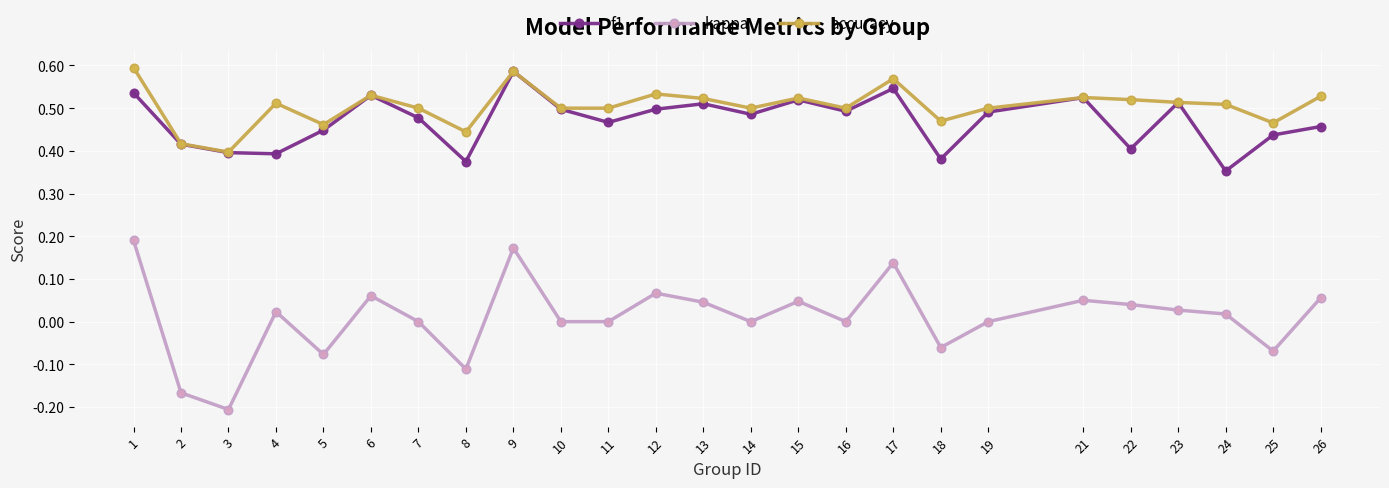

Where is the first local maximum for accuracy?

4